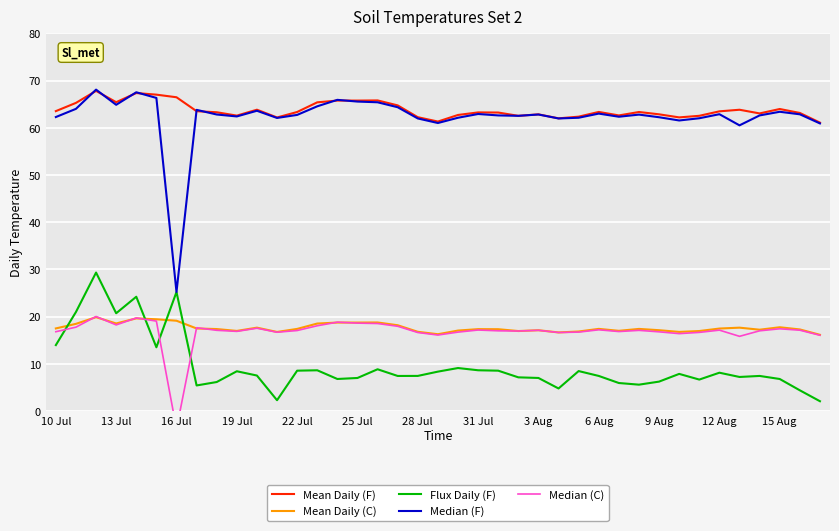

The value of Flux Daily (F) at 9 Aug is 6.3. True or false?

True